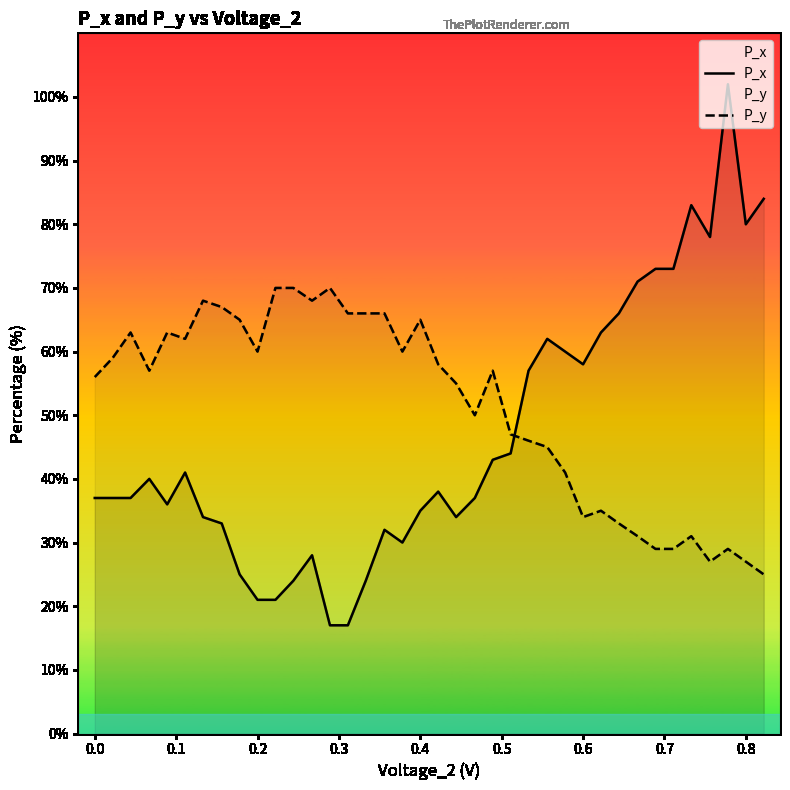

How many lines are shown in the chart?

2